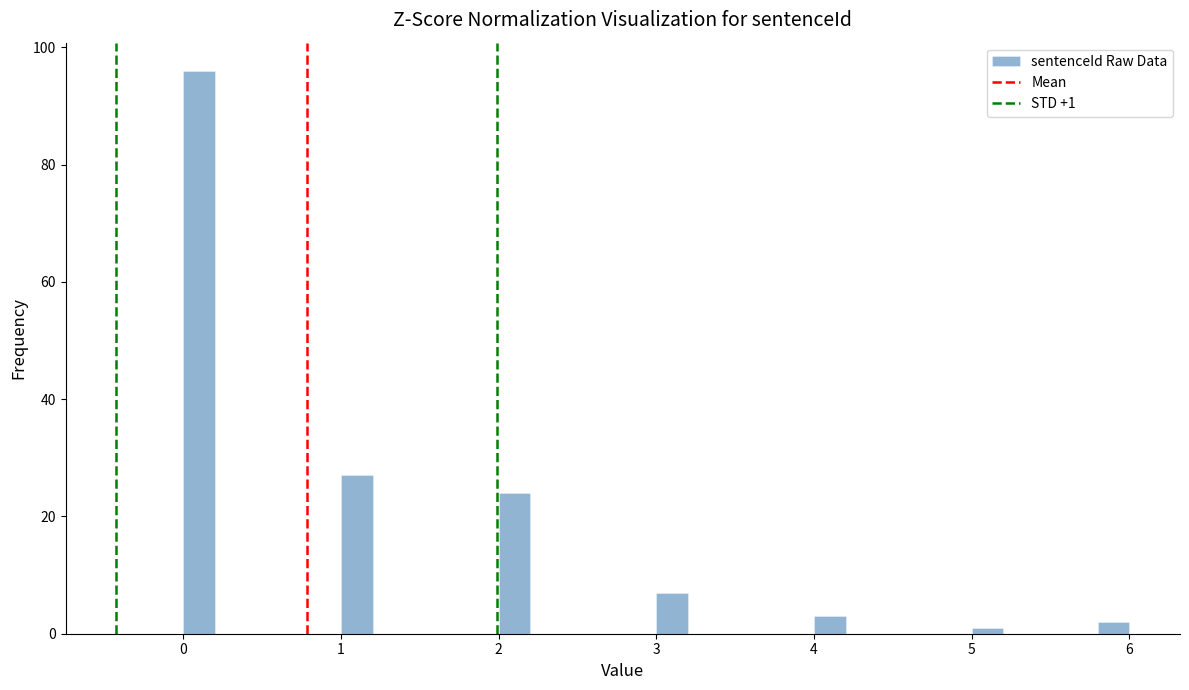

Read against the x-axis, roughly where is the centre of the tallest bar?

0.1